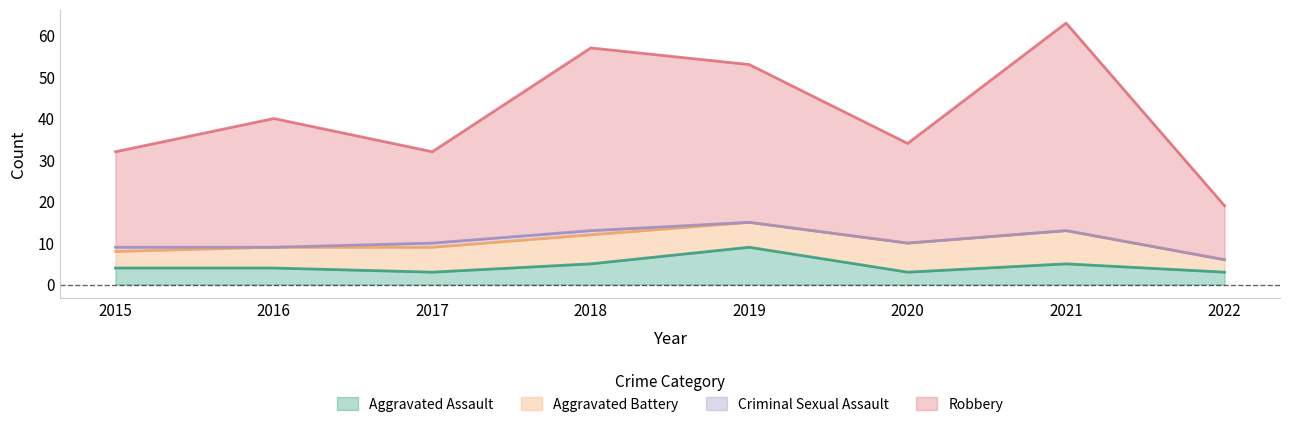

True or false: Robbery and Aggravated Assault cross at least once.

False